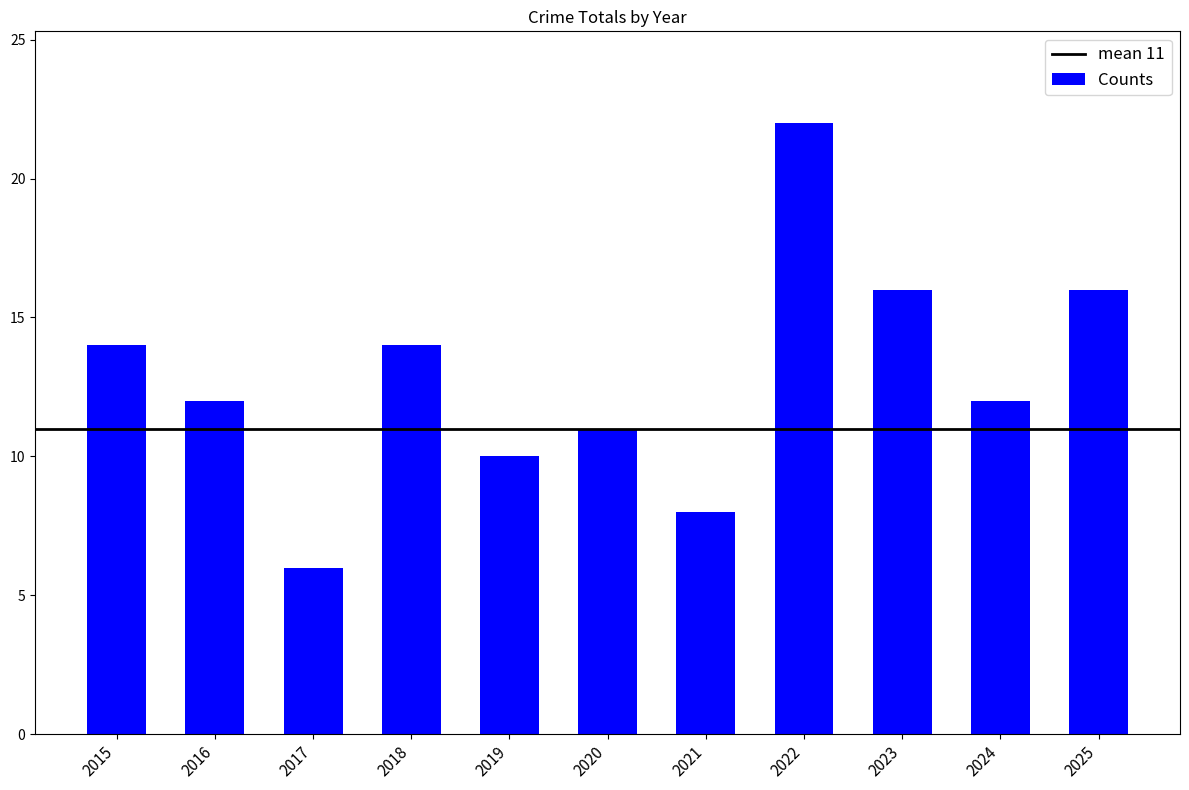

What is the maximum value shown in the chart?

22